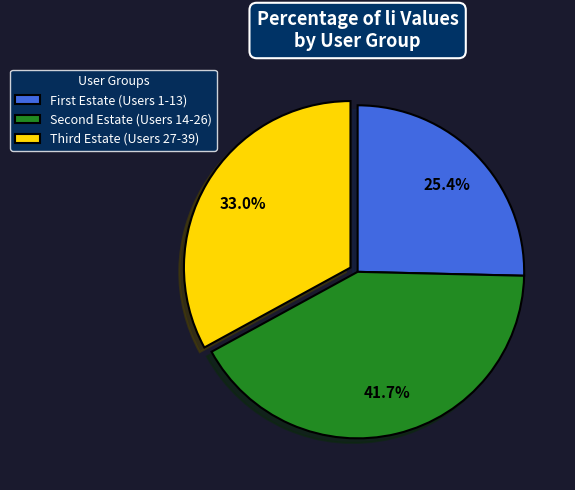

Rank the categories by value from highest to lowest.

Second Estate (Users 14-26), Third Estate (Users 27-39), First Estate (Users 1-13)